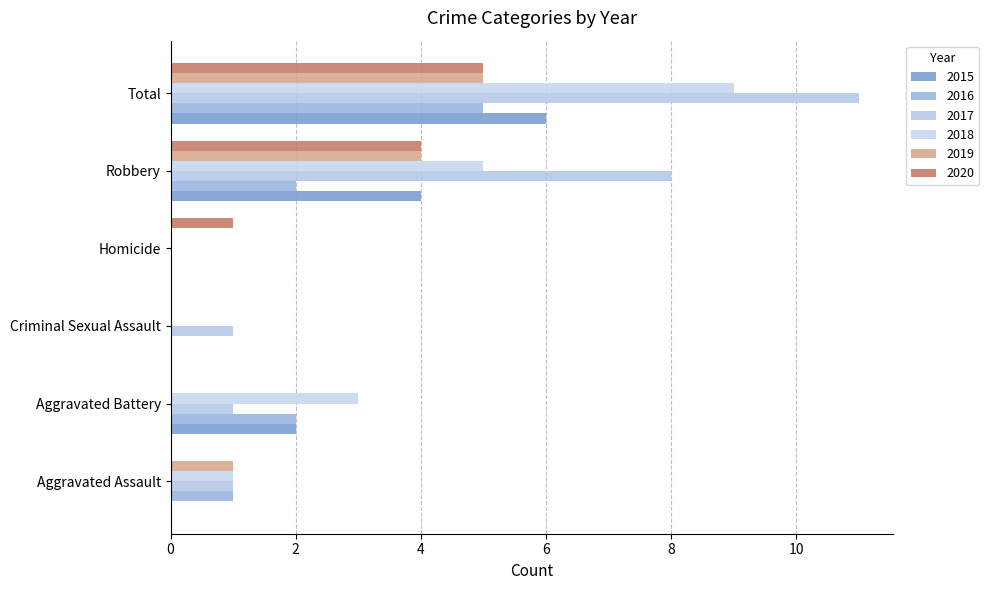

How many distinct data groups are displayed?

6